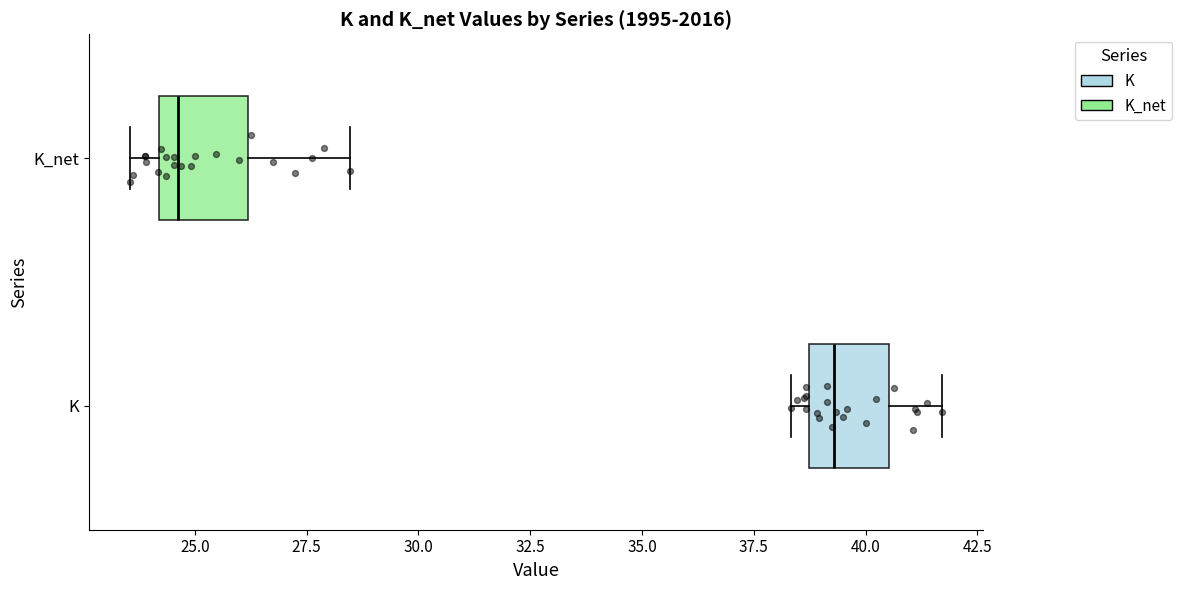

Which box has the furthest to the left median line?

K_net